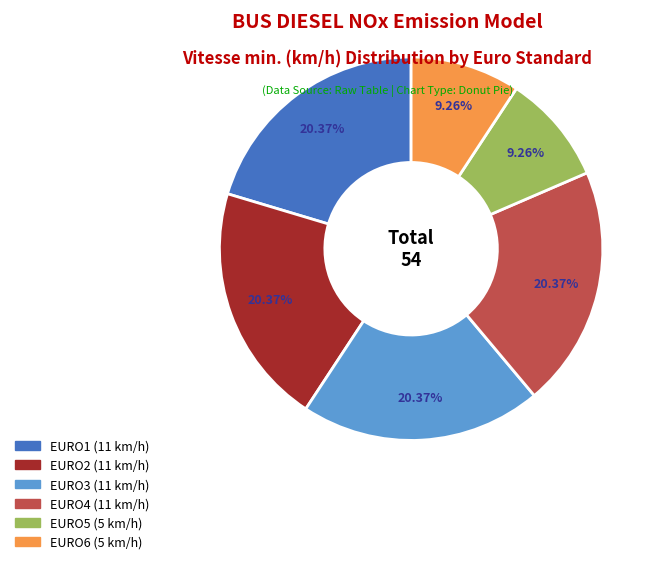

Is there any slice that represents more than half of the pie?

No